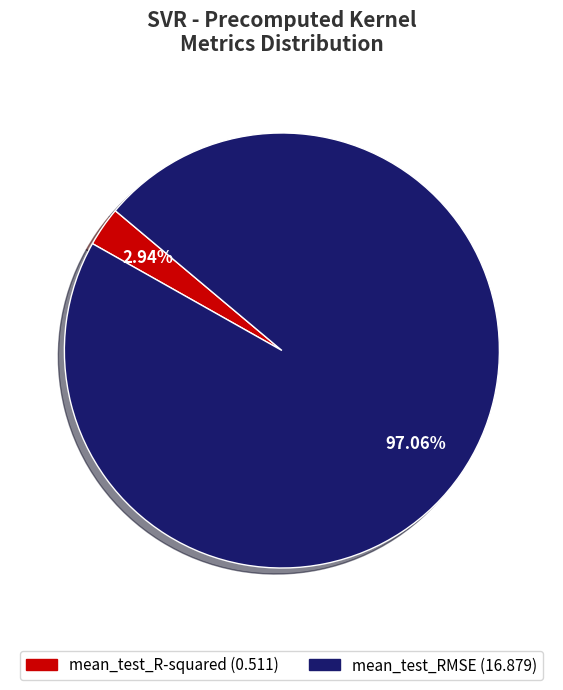

To the nearest percent, what portion does mean_test_RMSE represent?

97%